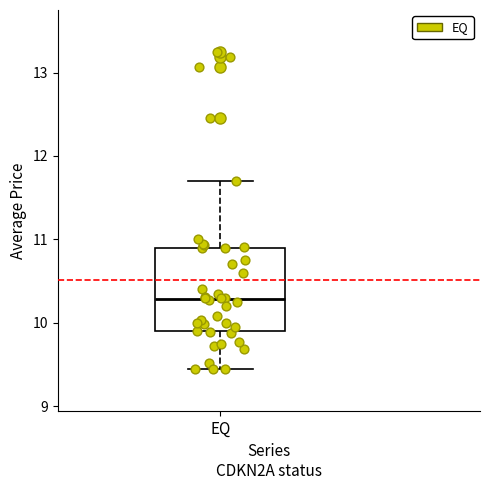

Read this box plot against the y-axis: the position of the median line, the range covered by the box, and the ends of both whiskers. The values are not printed on the chart, so give them approximately, as read against the axis.

median 10.3, box 9.9 to 10.9, whiskers 9.4 to 11.7